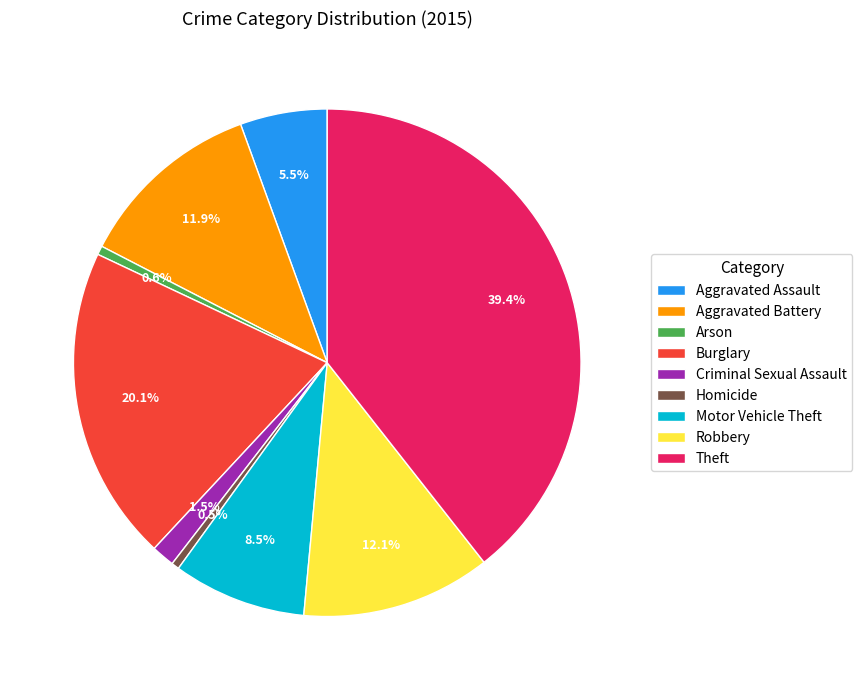

Between Arson and Robbery, which is larger?

Robbery